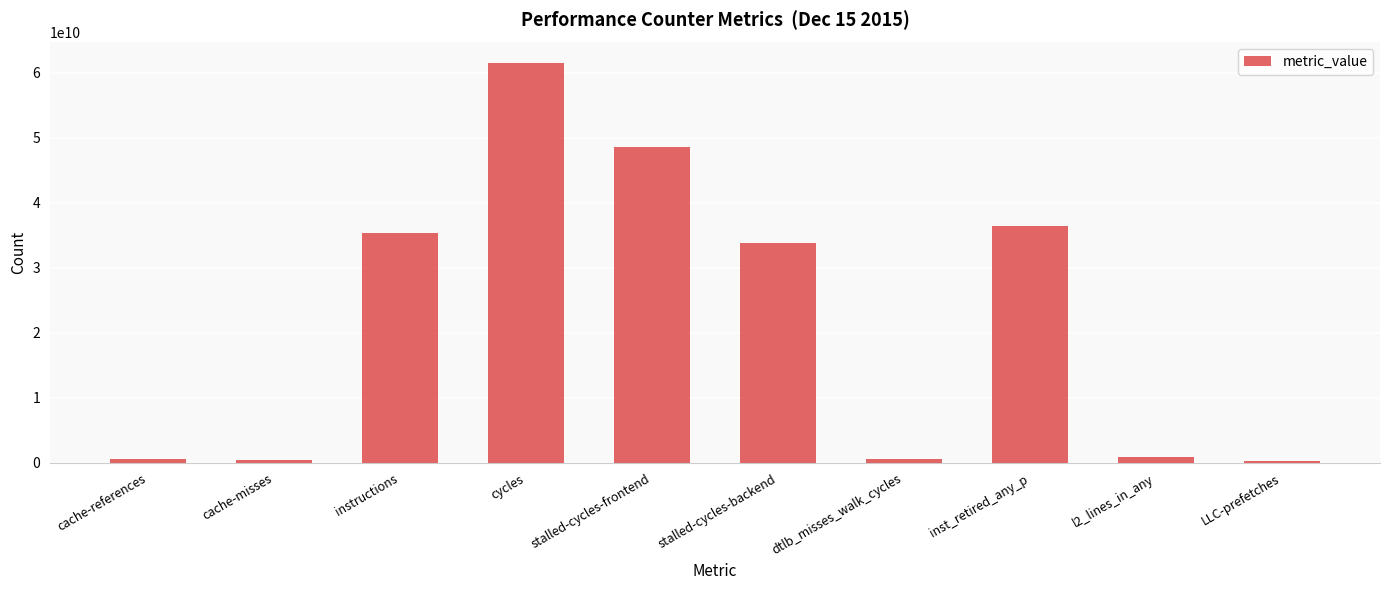

How many categories are shown in the chart?

10